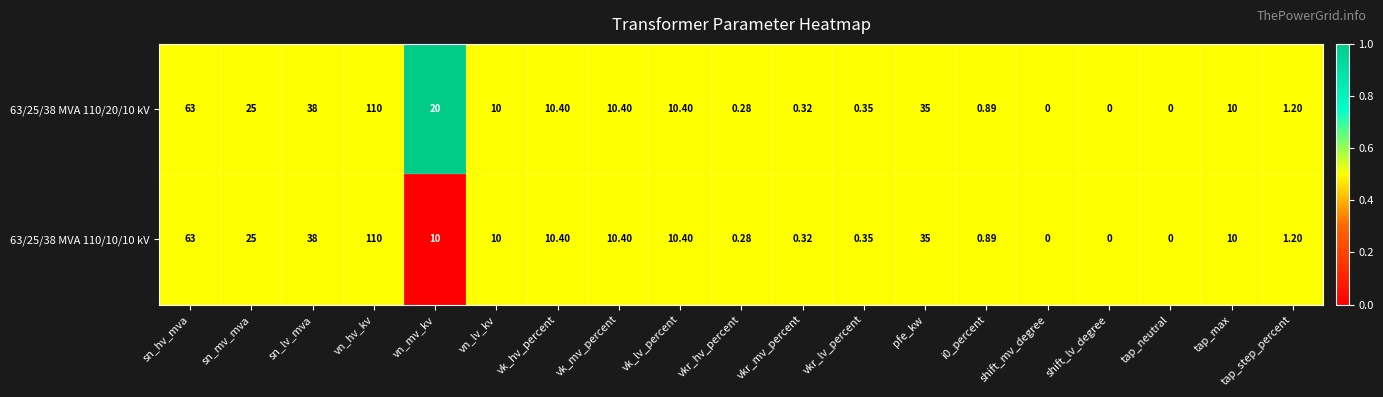

Where is 63/25/38 MVA 110/10/10 kV nearest to the value 55?

sn_hv_mva